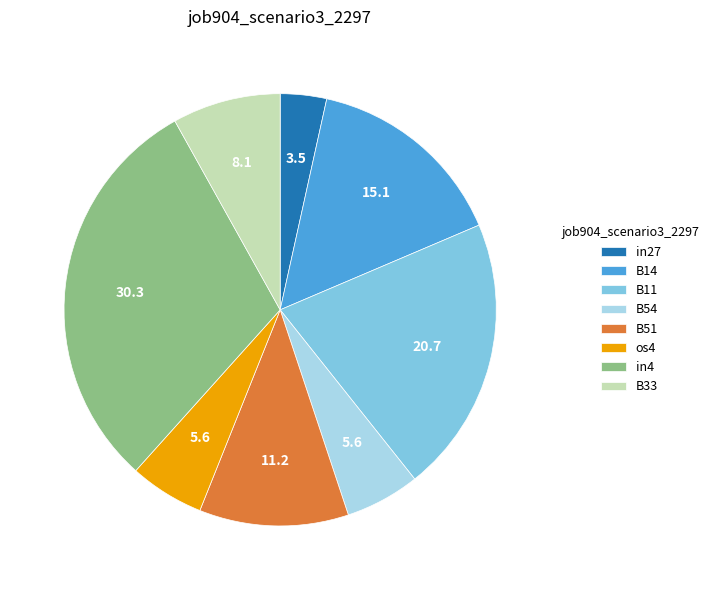

Do B51 and in27 together represent more than half of the pie?

No